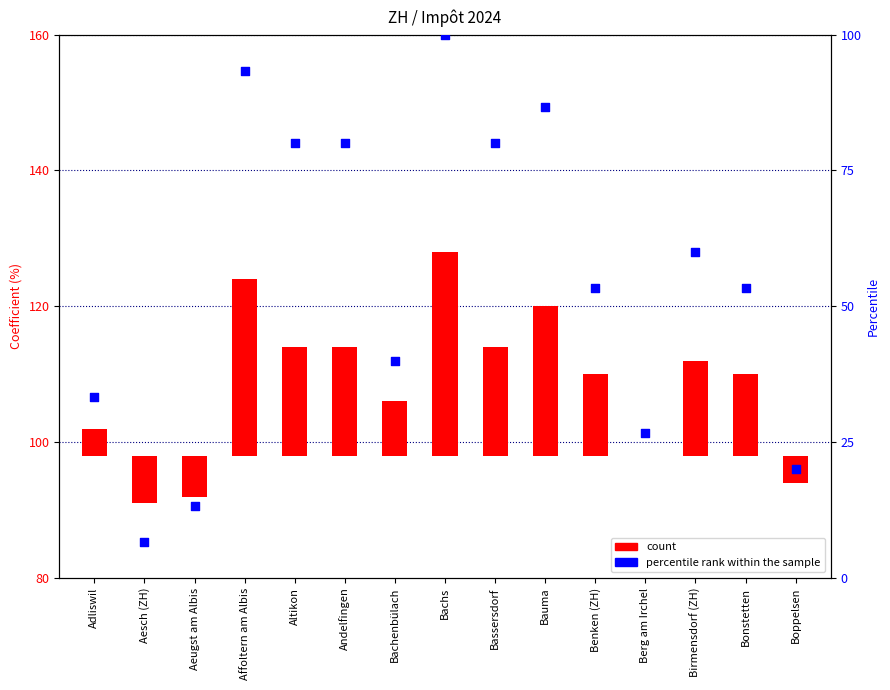

Which has a higher value, Benken (ZH) or Bonstetten?

Benken (ZH)